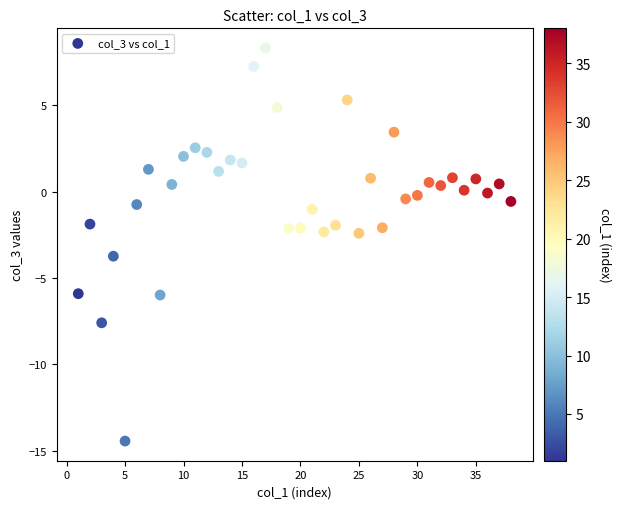

What is the range of X values (max minus min)?

37.0